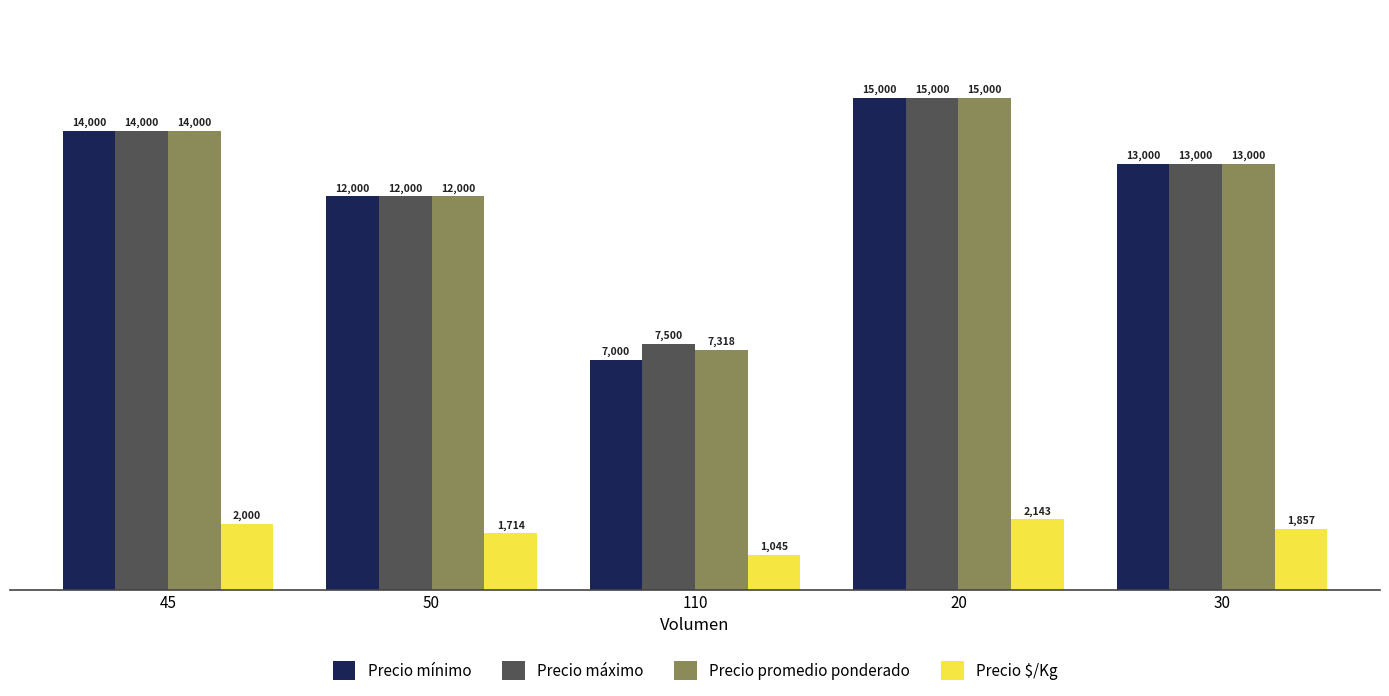

Are the bars horizontal?

No